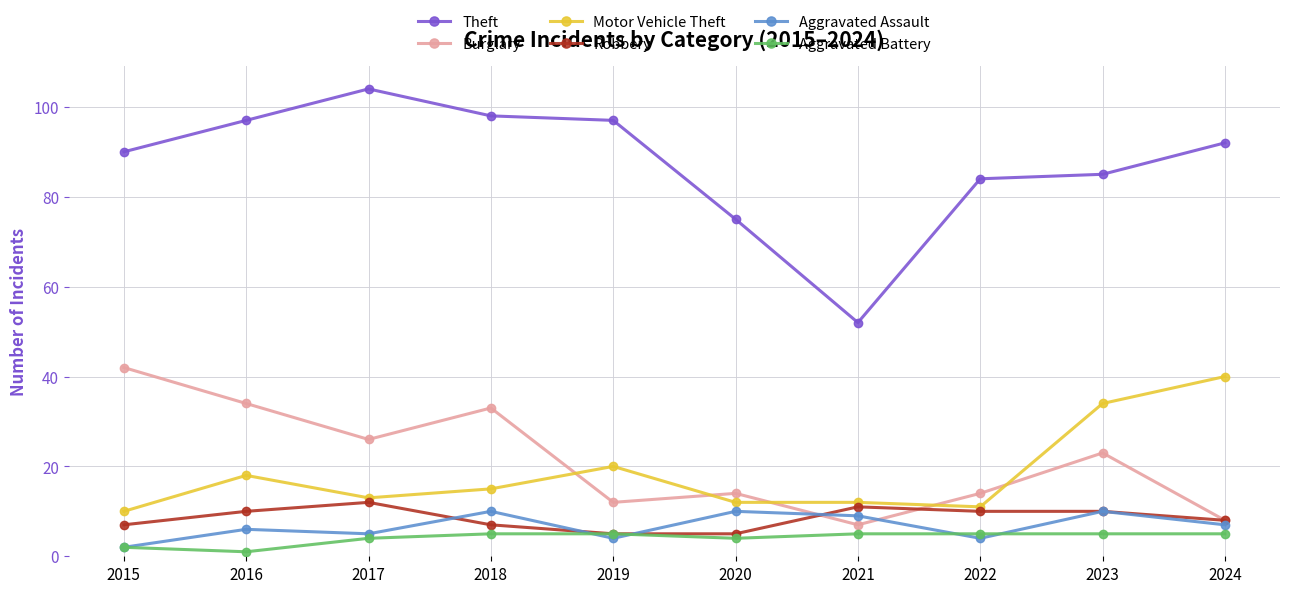

How many lines are shown in the chart?

6